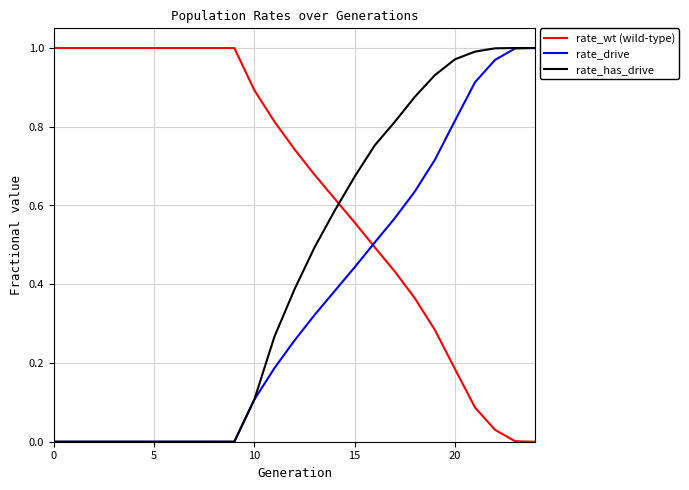

Rank the series by their average value, from lowest to highest.

rate_drive, rate_has_drive, rate_wt (wild-type)